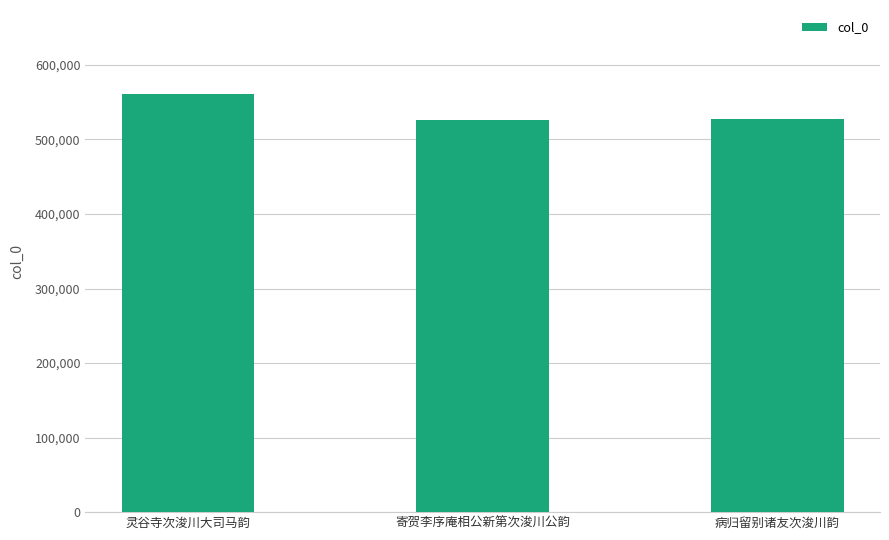

How many series are shown in this chart?

1